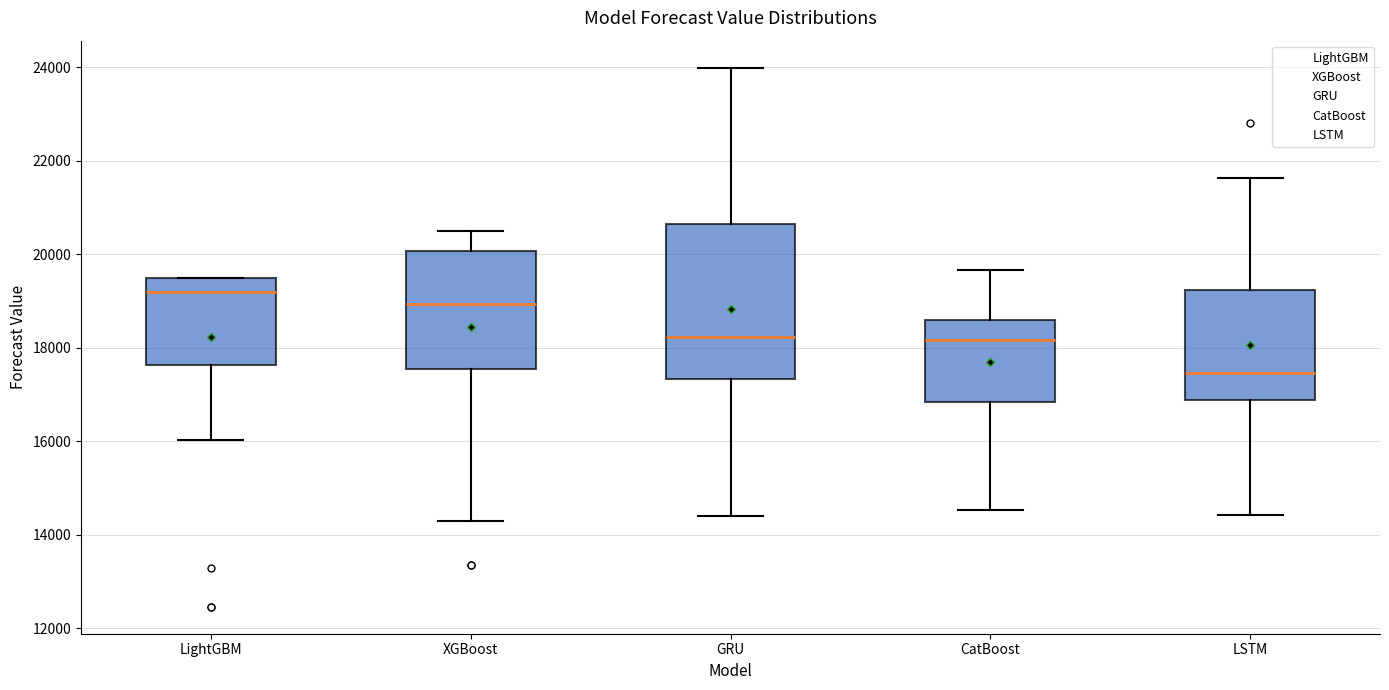

Where is the lower edge of the box for XGBoost on the y-axis? The values are not printed on the chart, so give them approximately, as read against the axis.

17600